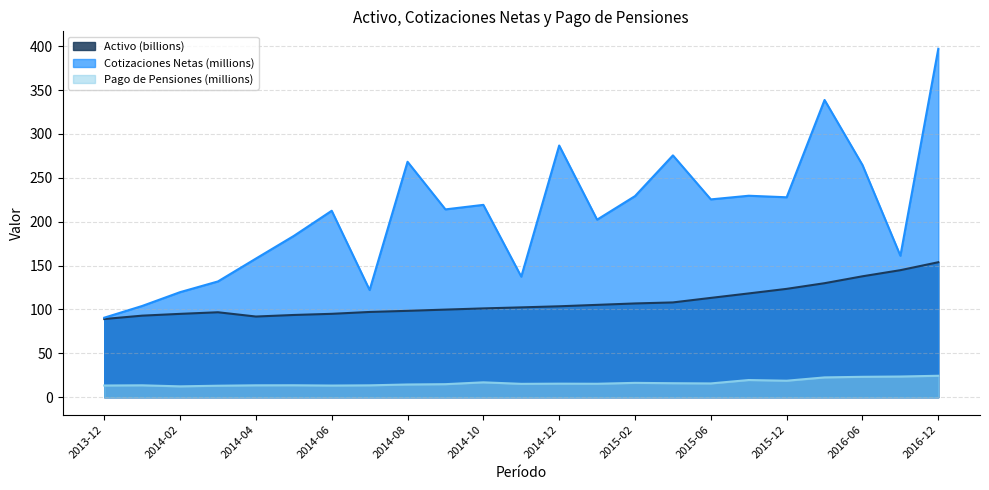

Which series has the widest spread of values?

Cotizaciones Netas (millions)